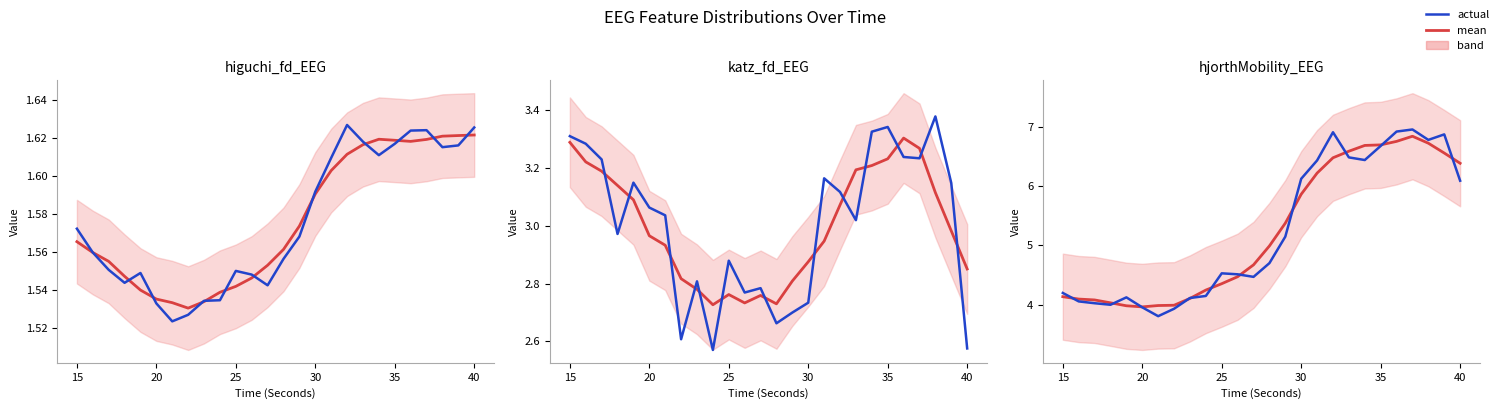

What is the highest value of the mean series?

6.8